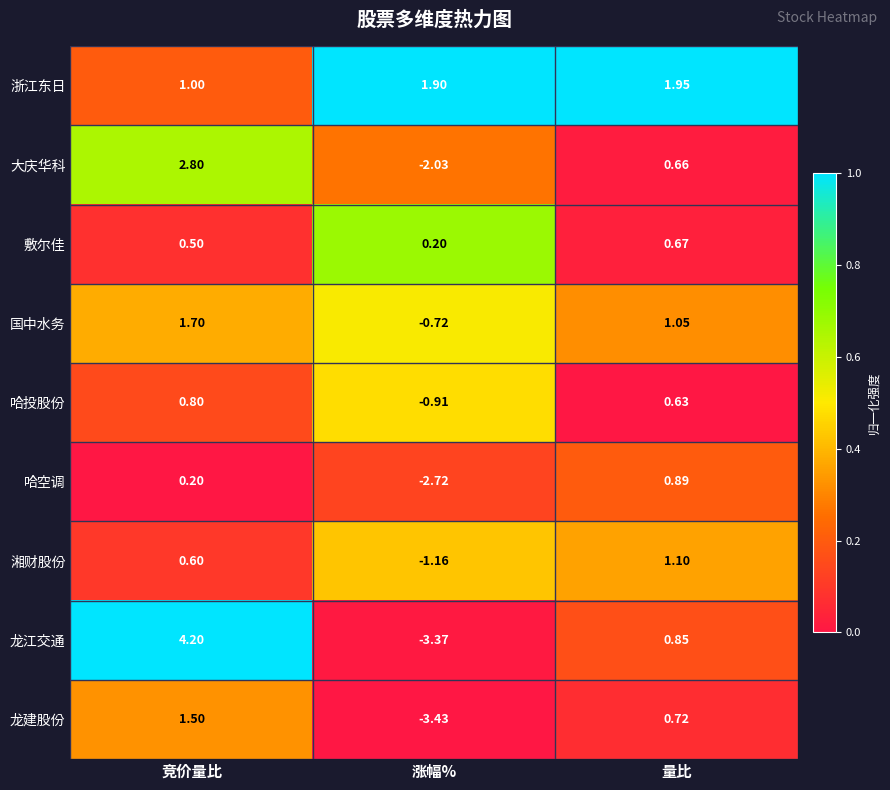

Which series changed the most between 竞价量比 and 量比?

龙江交通